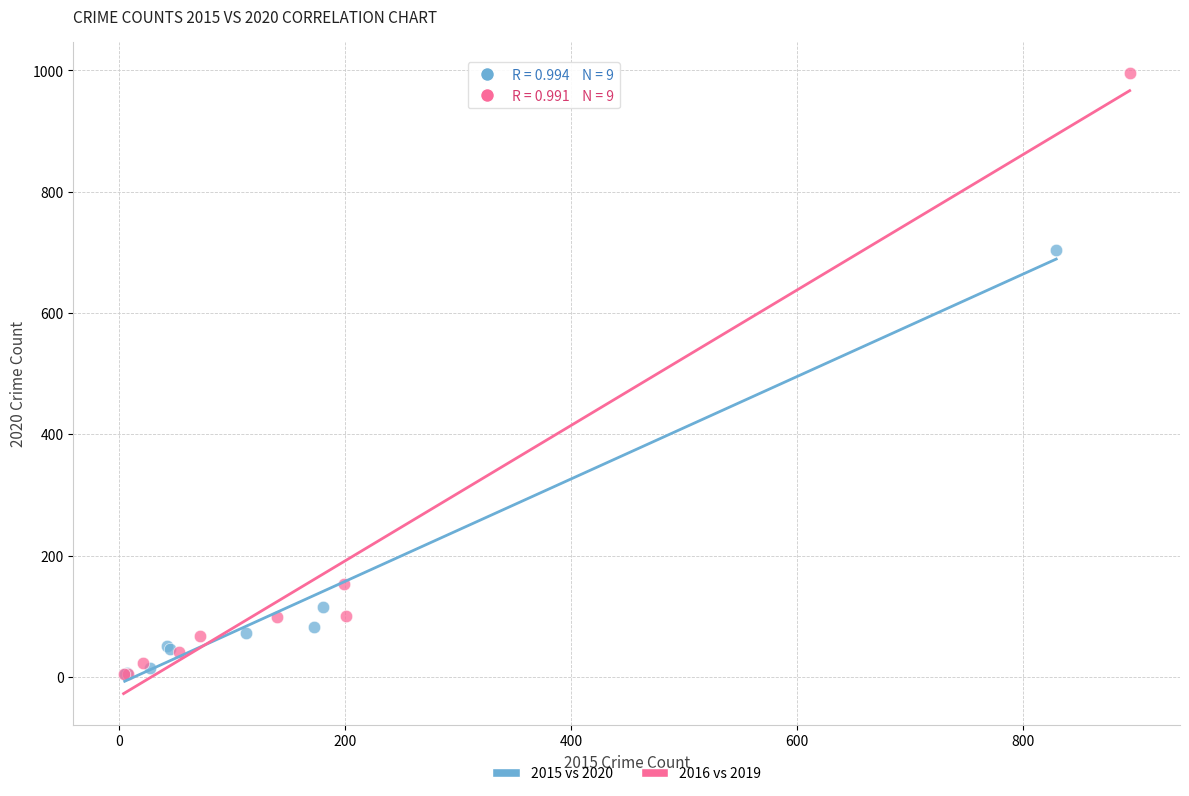

Which series contains the highest Y value?

2016 vs 2019